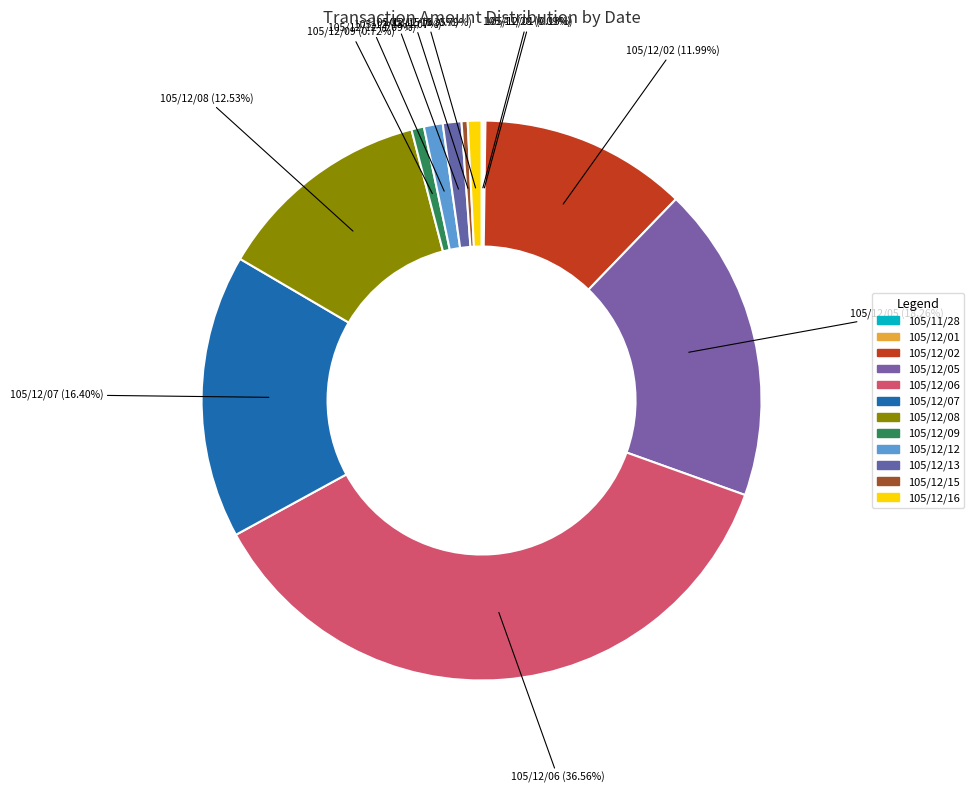

Does 105/12/06 account for over 50% of the chart?

No